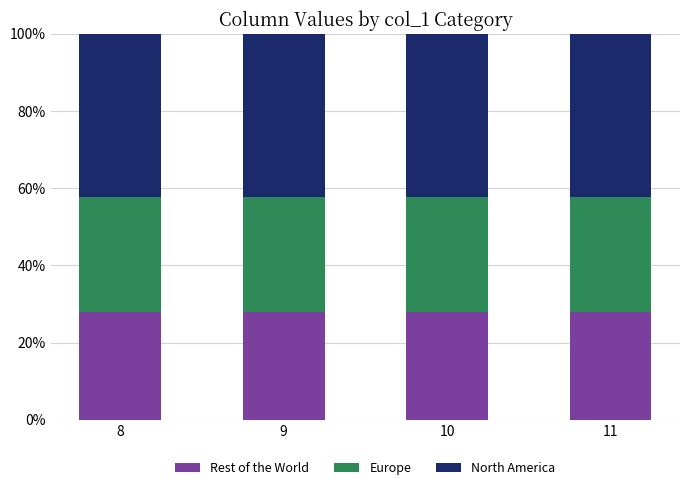

Is it true that Rest of the World equals 42.6 at 10?

False